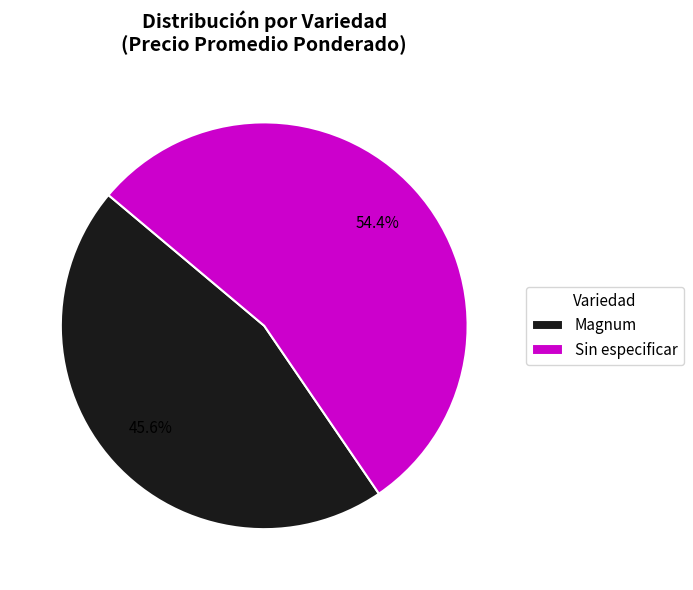

Which has a higher value, Magnum or Sin especificar?

Sin especificar